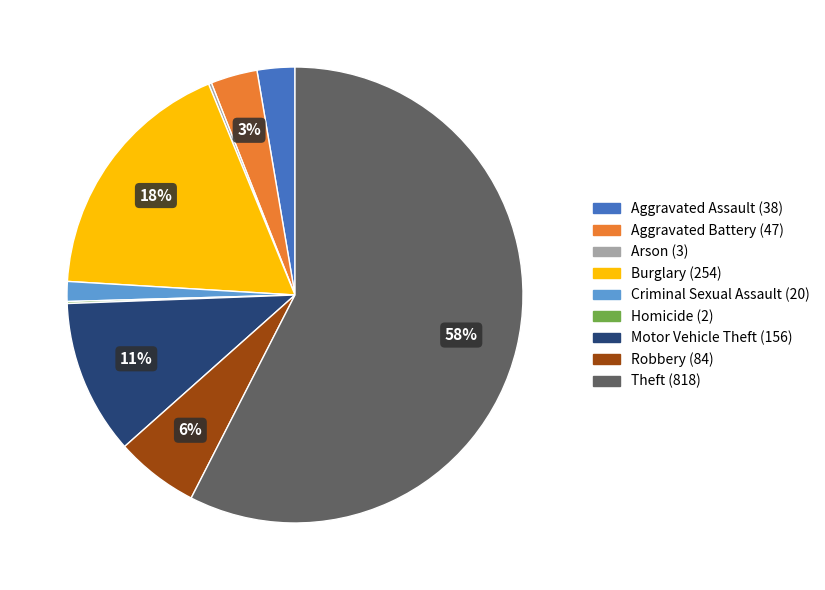

Approximately how many times larger is the value at Robbery compared to Burglary?

0.3